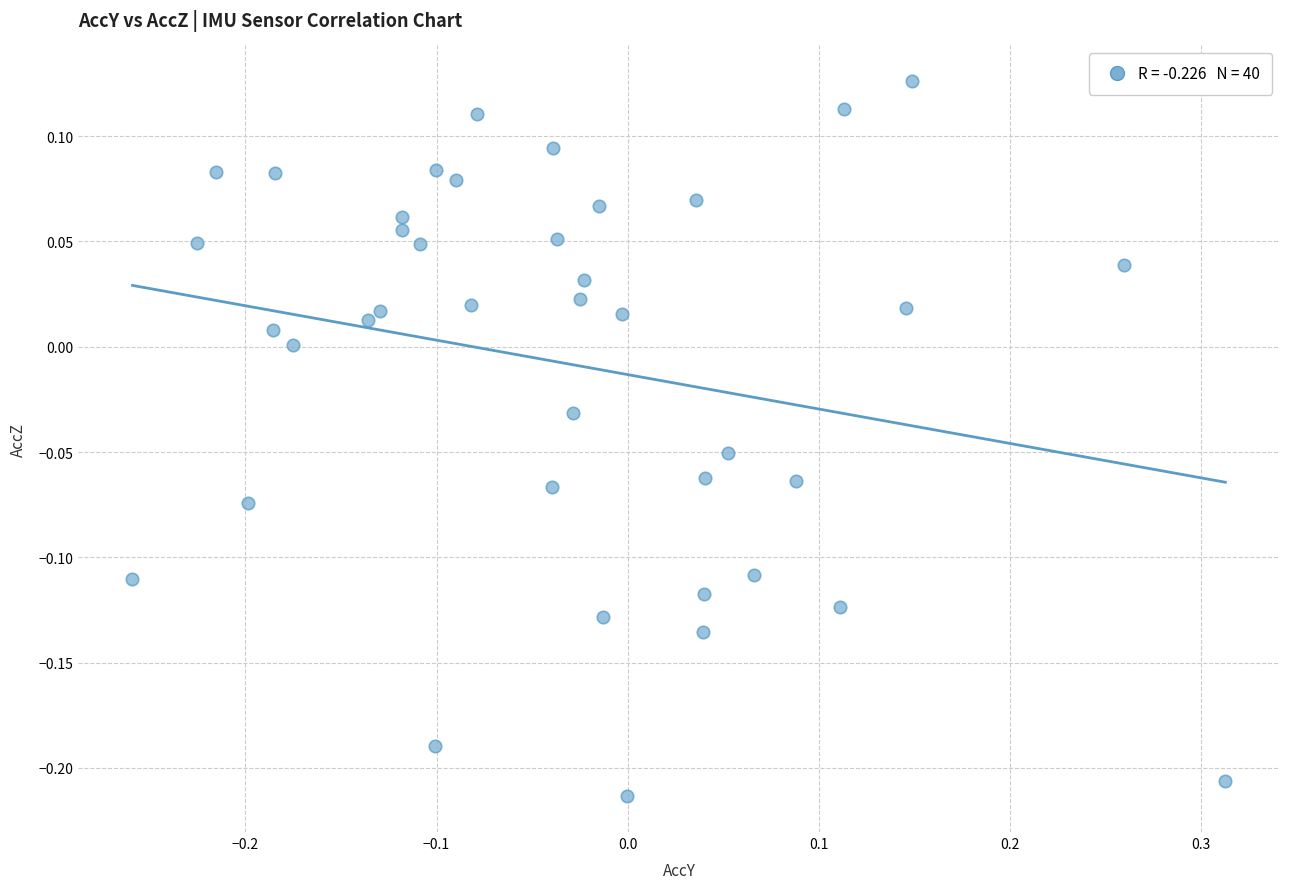

What is the range of Y values (max minus min)?

0.3